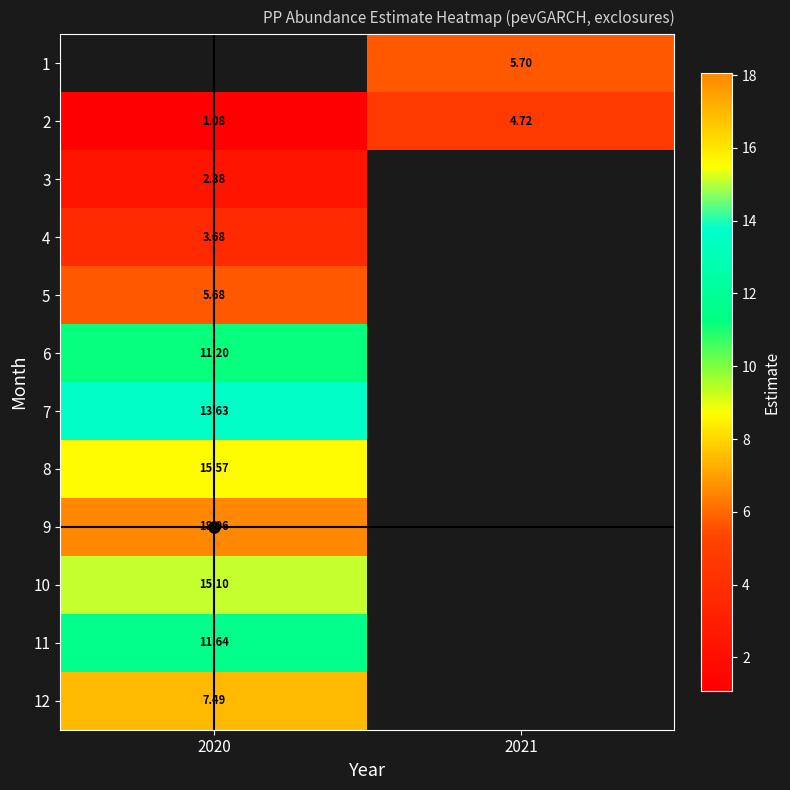

Count the number of categories in the chart.

2